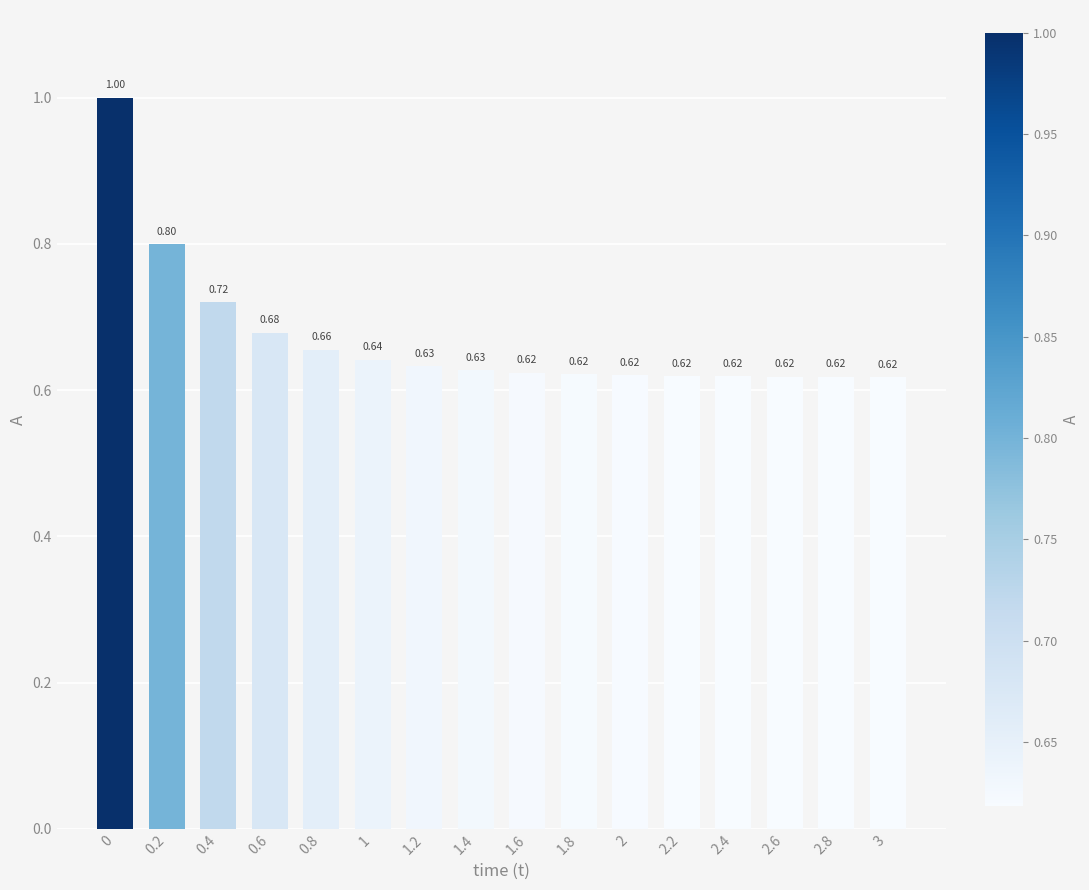

What is the sum of all values?

10.7